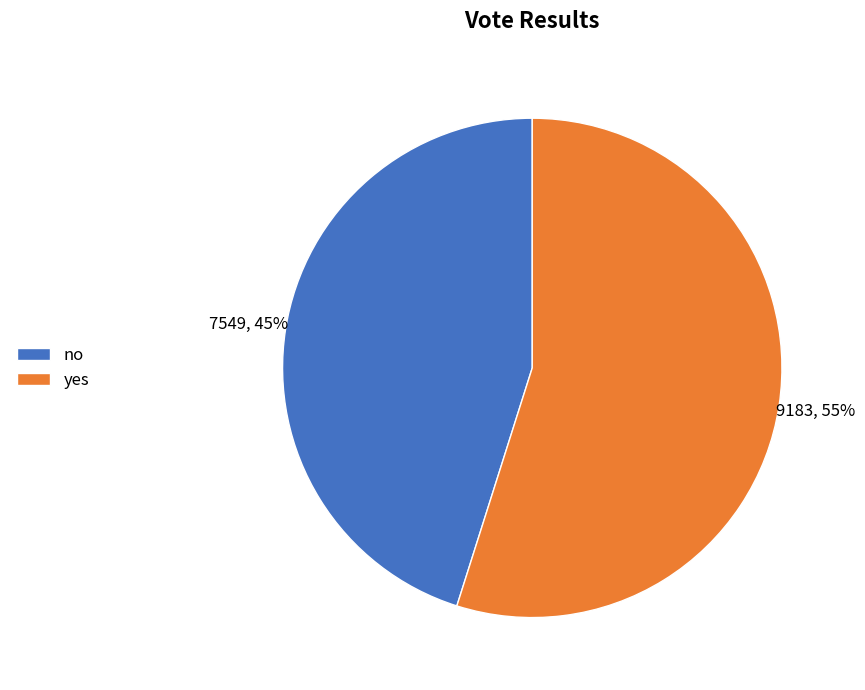

What percentage is the yes slice, to the nearest percent?

55%